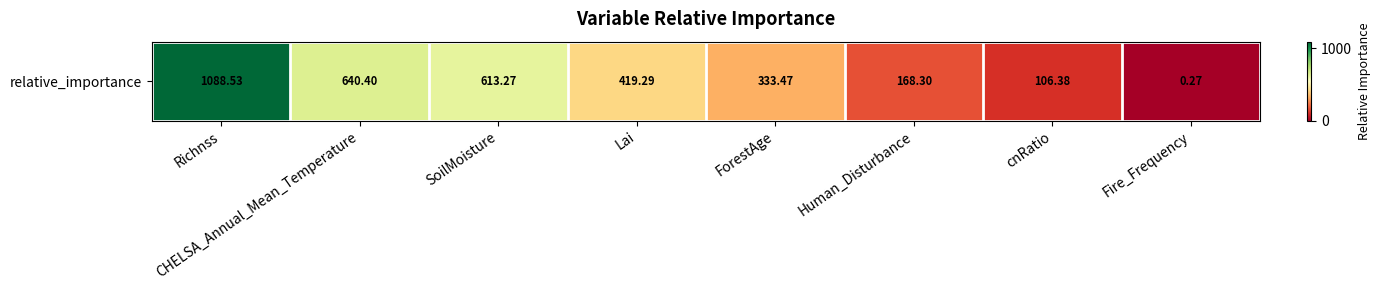

What value does the data have at ForestAge?

333.5